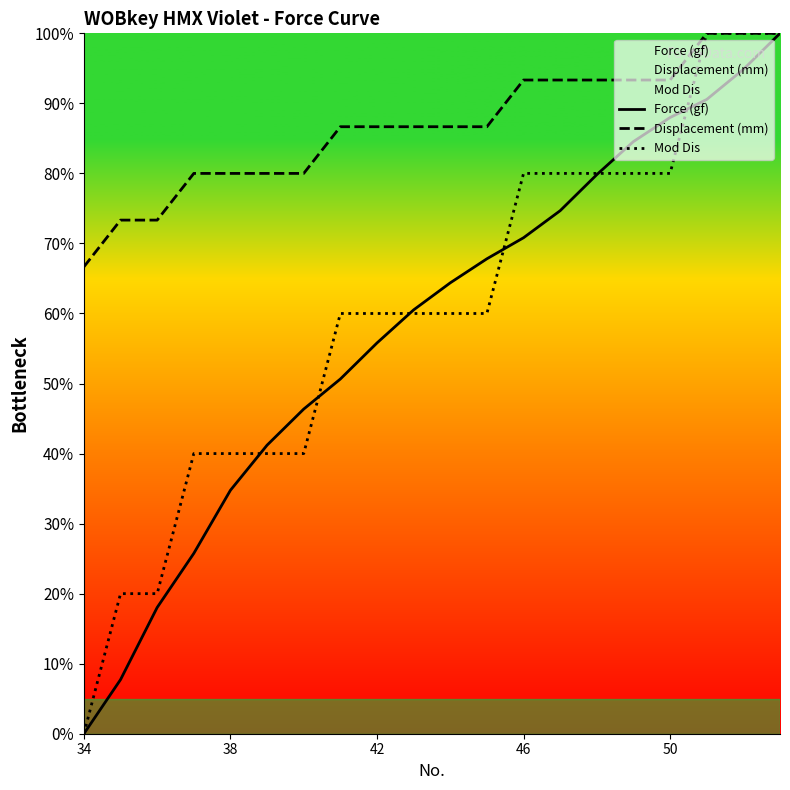

What is the highest value of the Mod Dis series?

100.0